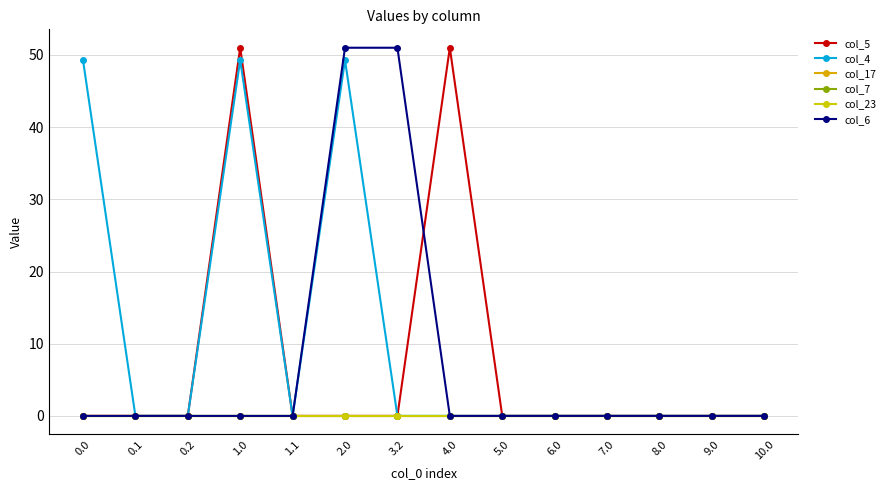

True or false: col_7 and col_6 cross at least once.

False